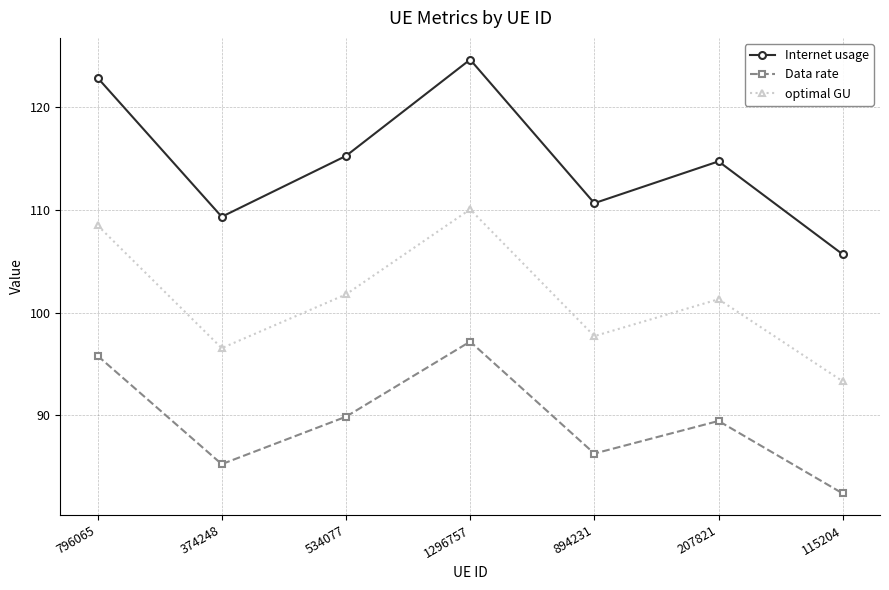

What is the sum of all optimal GU values?

709.1